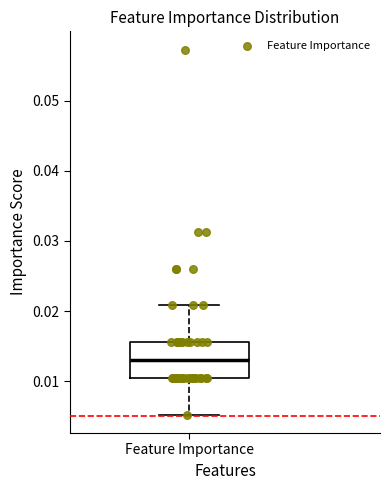

Read this box plot against the y-axis: the position of the median line, the range covered by the box, and the ends of both whiskers. The values are not printed on the chart, so give them approximately, as read against the axis.

median 0.013, box 0.010 to 0.016, whiskers 0.005 to 0.021